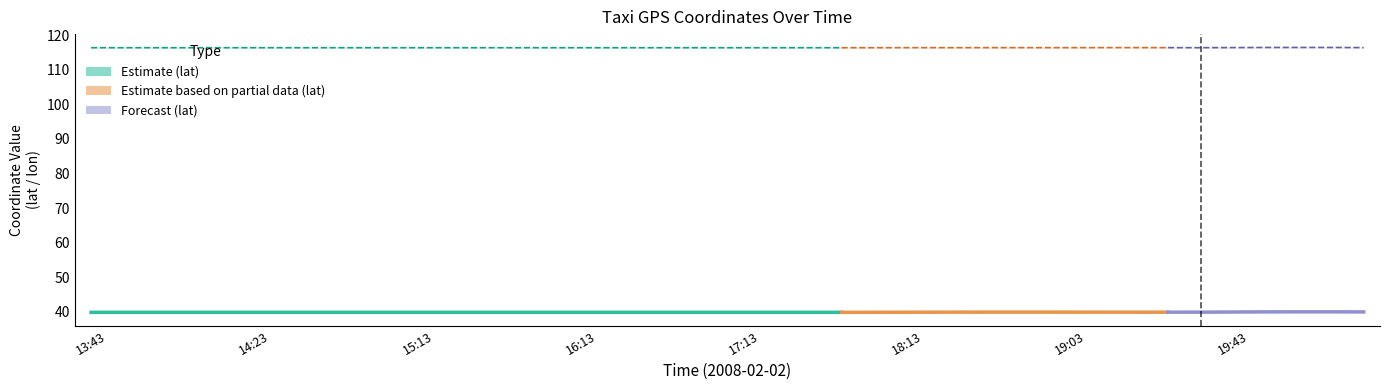

What is the value of the lon point at the 8th from the left?

116.4